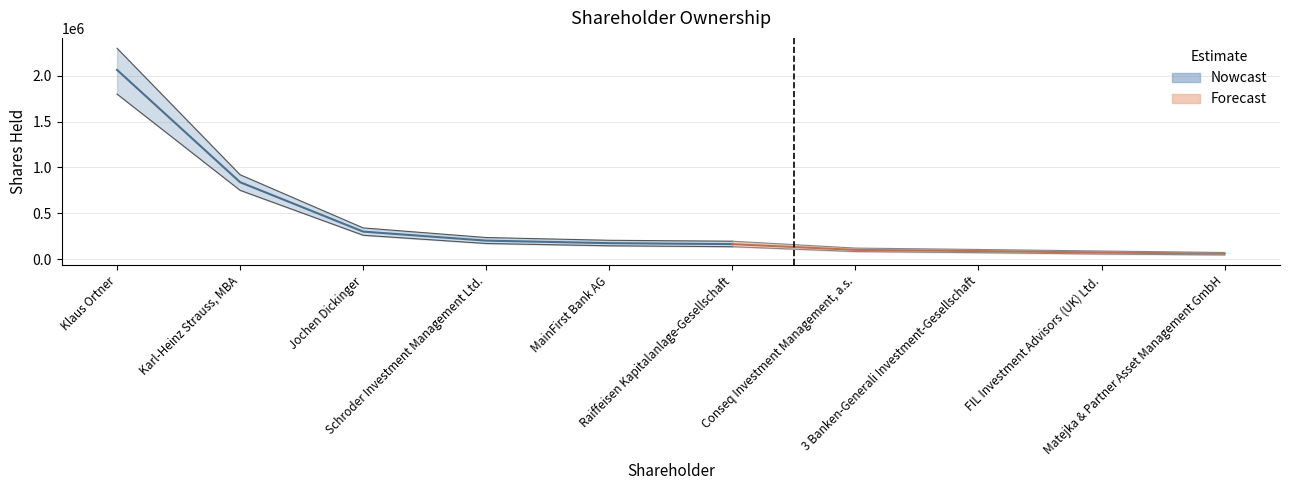

What is the difference between the maximum and second lowest values?

1992225